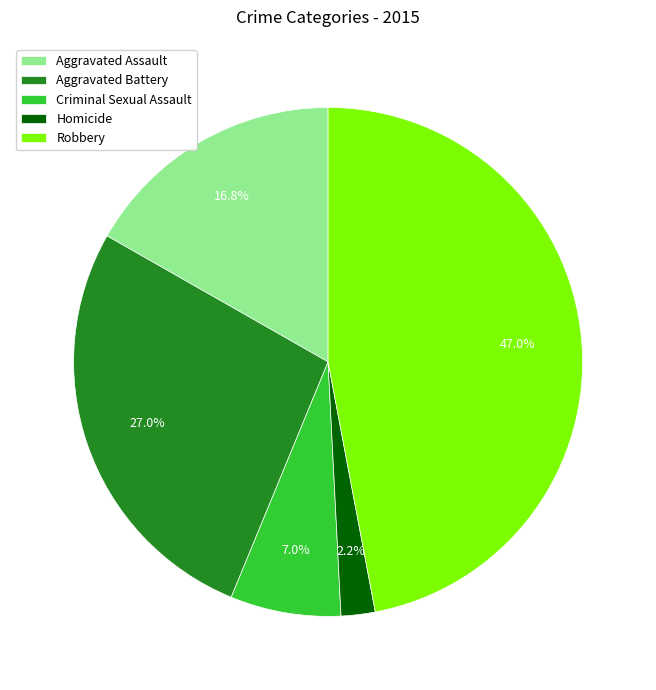

To the nearest percent, what is the difference between the Criminal Sexual Assault and Homicide slice percentages?

5%